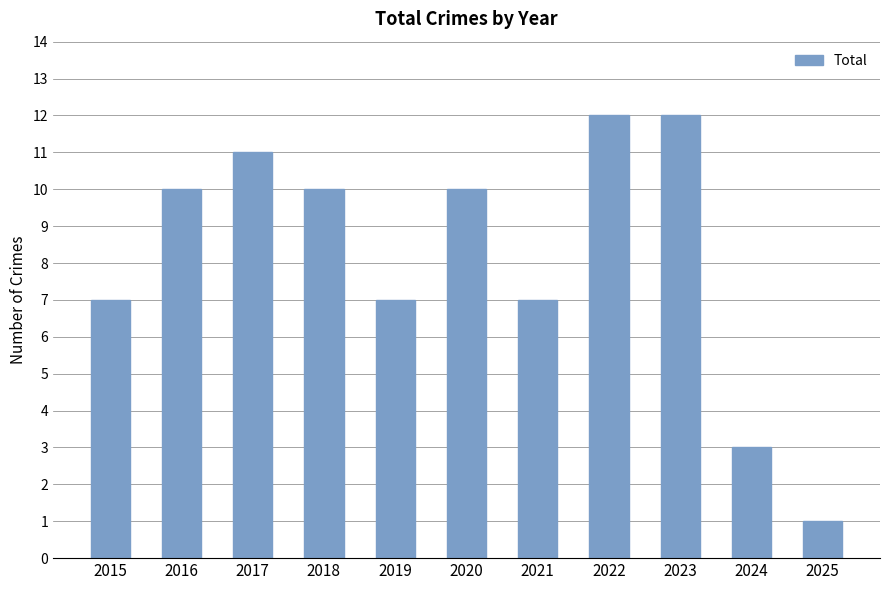

What is the value of the 8th bar from the left?

12